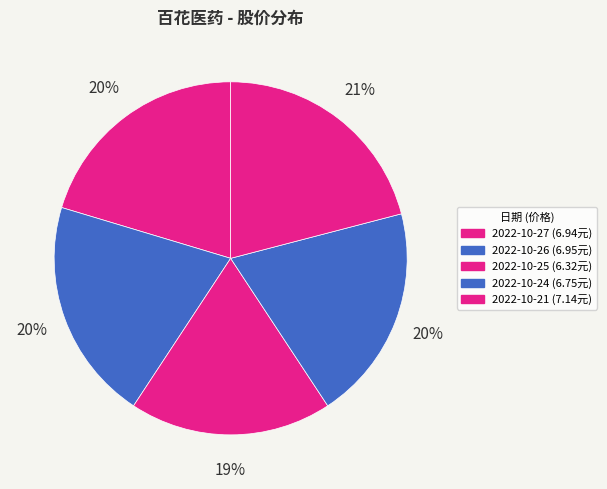

Rank the categories by value from highest to lowest.

2022-10-21, 2022-10-26, 2022-10-27, 2022-10-24, 2022-10-25